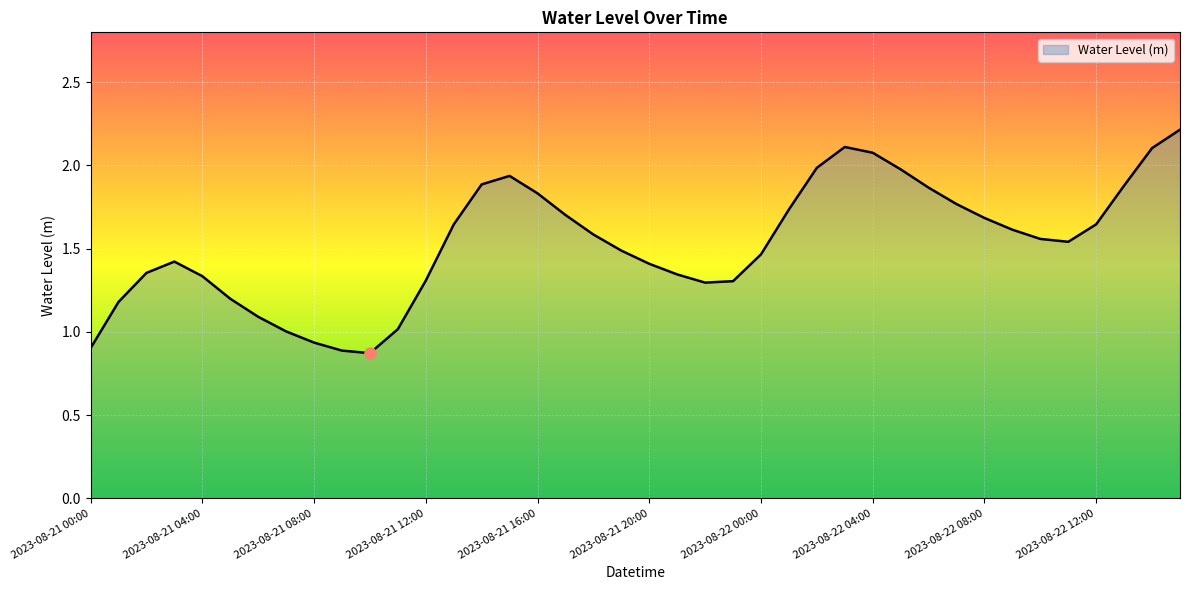

What is the maximum value shown in the chart?

2.2